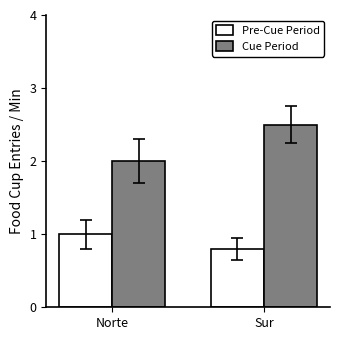

The Pre-Cue Period series shows 0.4 at Norte. True or false?

False